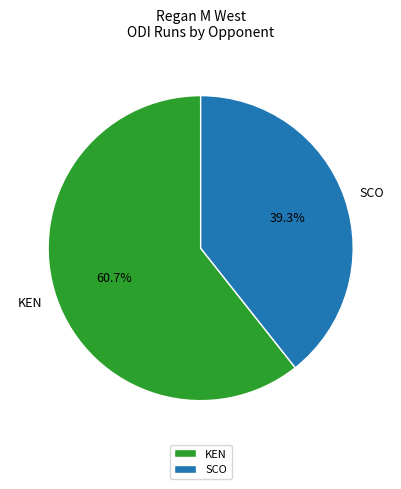

Which category has the smallest portion of the pie?

SCO